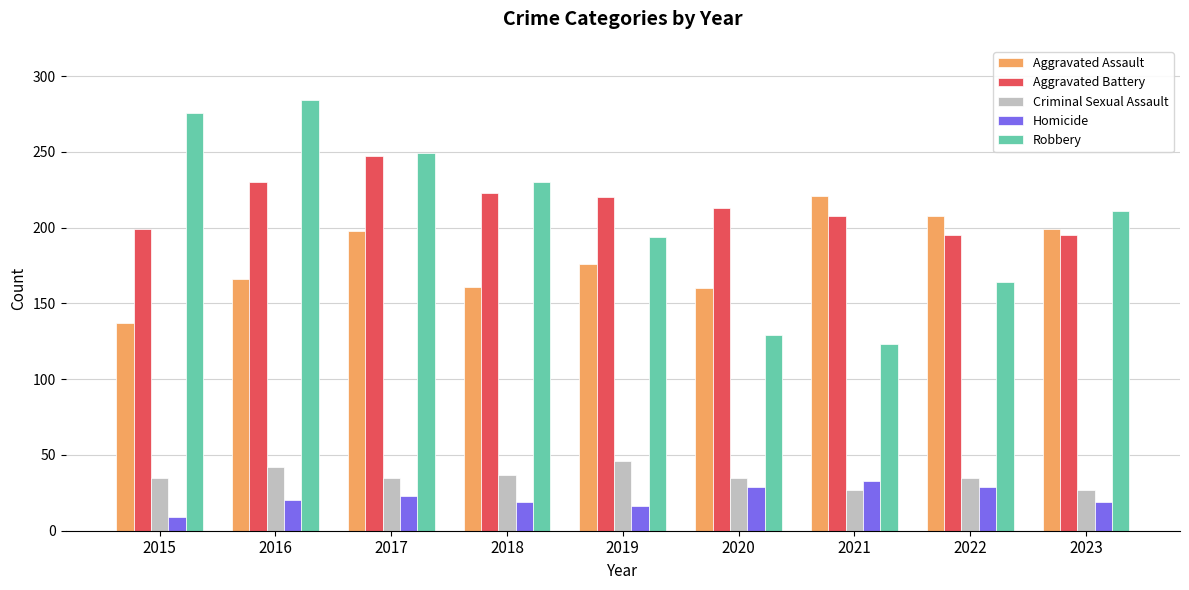

What is the difference between the highest and lowest values at 2023?

192